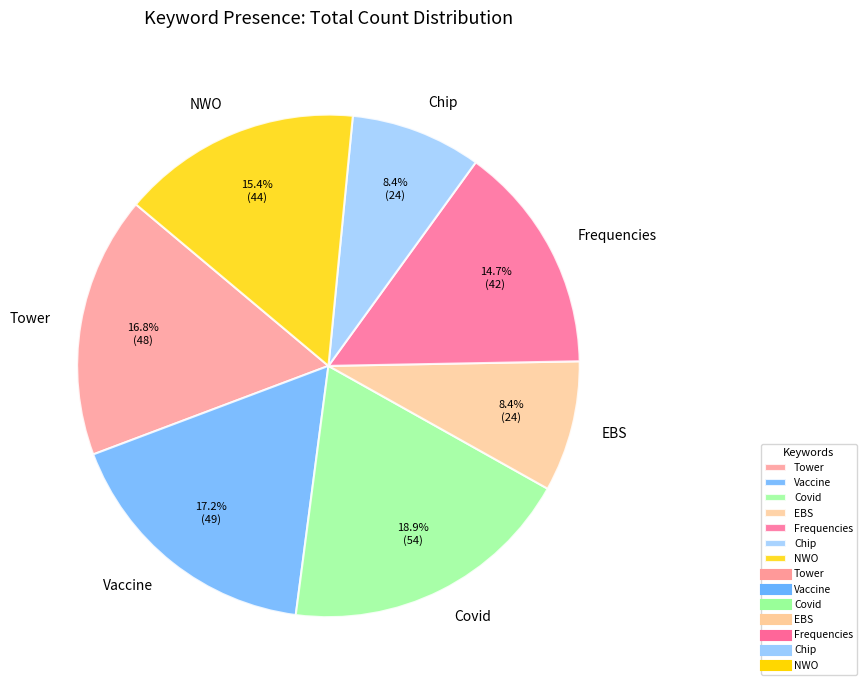

How many slices are in this pie chart?

7